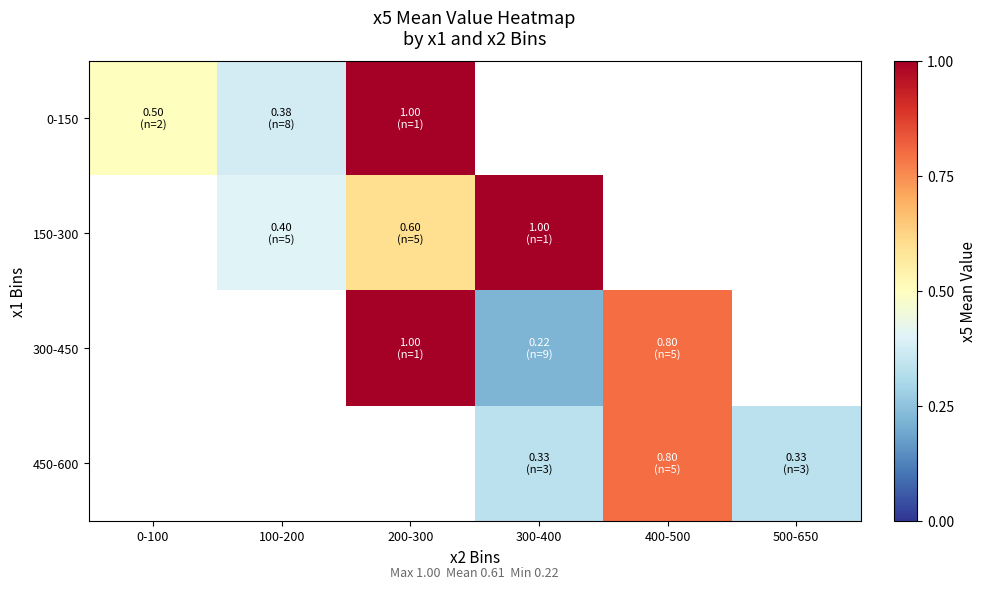

At 200-300, list the series in order from smallest to largest.

150-300, 0-150, 300-450, 450-600